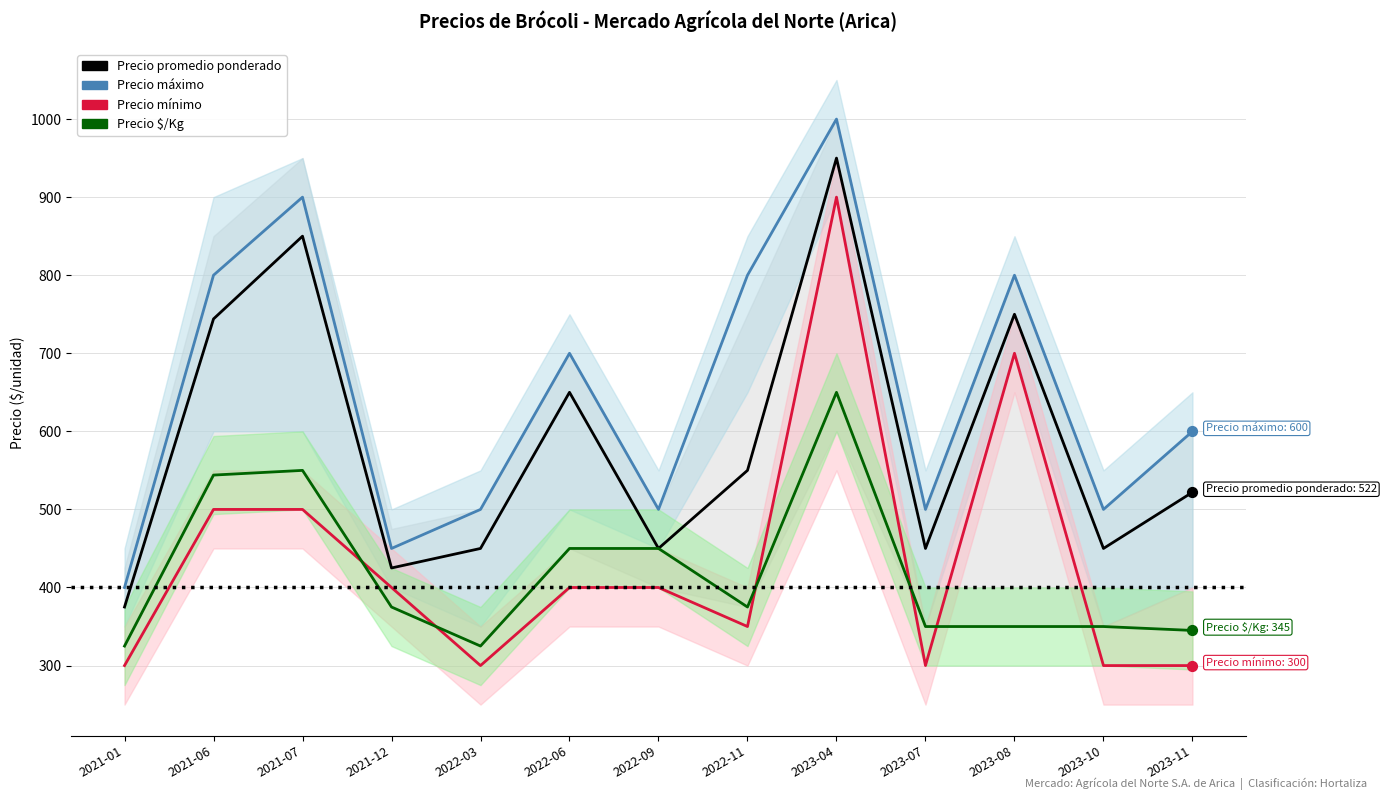

At which category is the sum across all series the highest?

2023-04